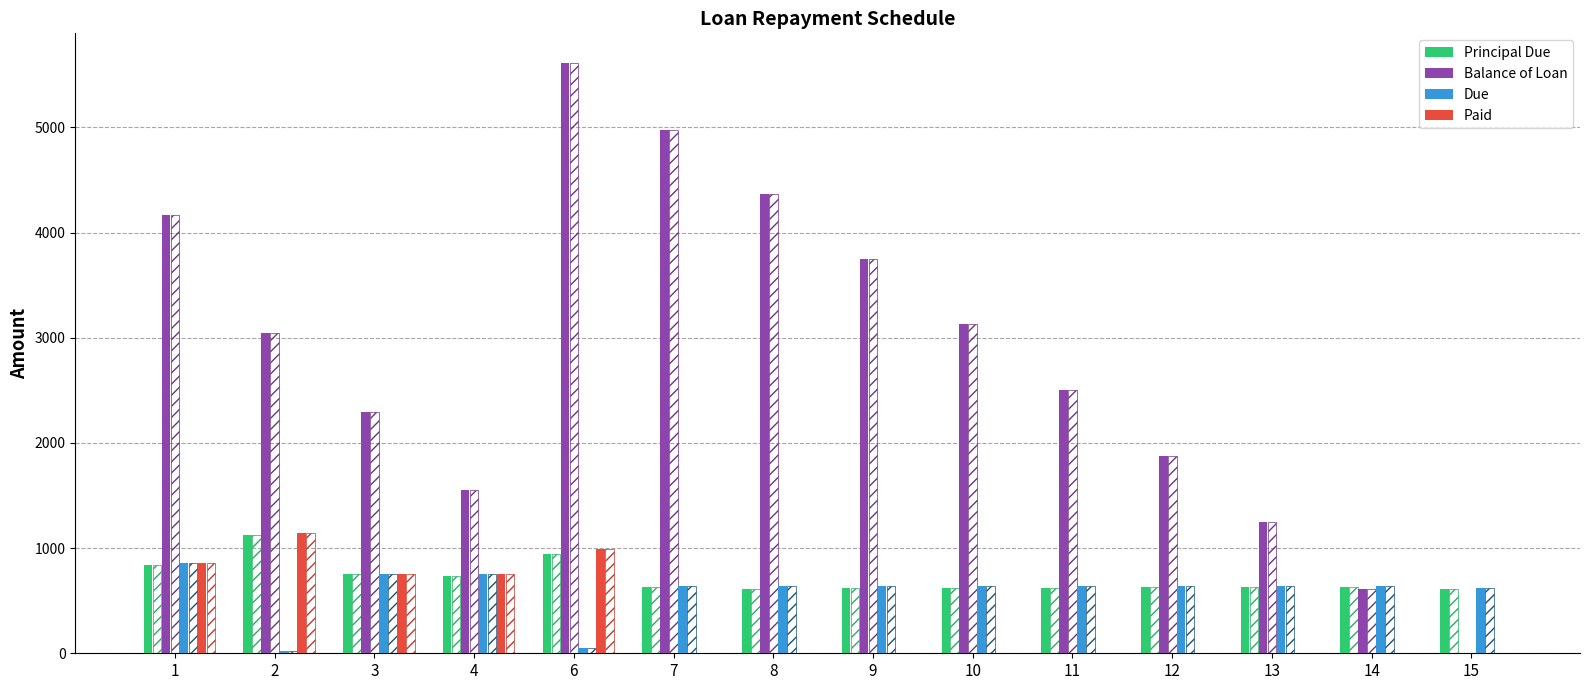

What is the value of the Due bar at the 14th from the left?

617.2